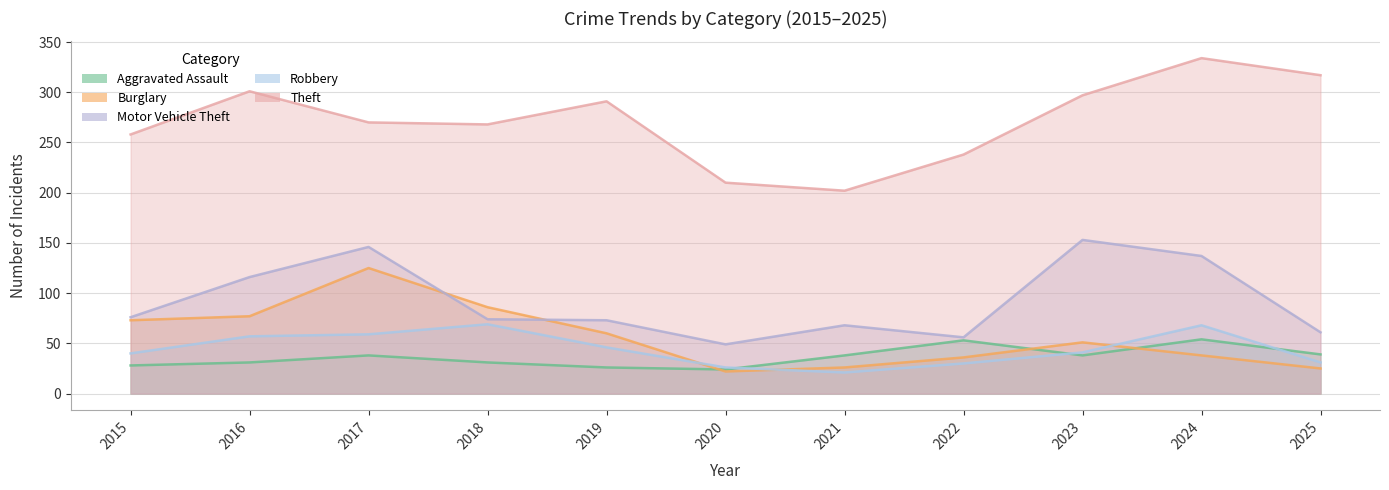

In Burglary, how many points are lower than both neighbors (excluding endpoints)?

1